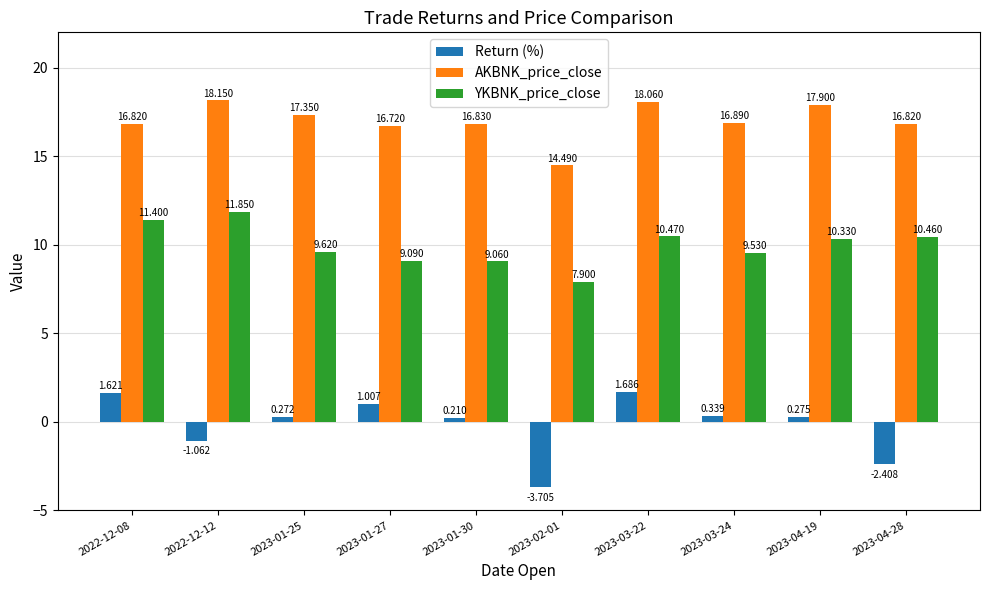

Count the number of data series in this chart.

3